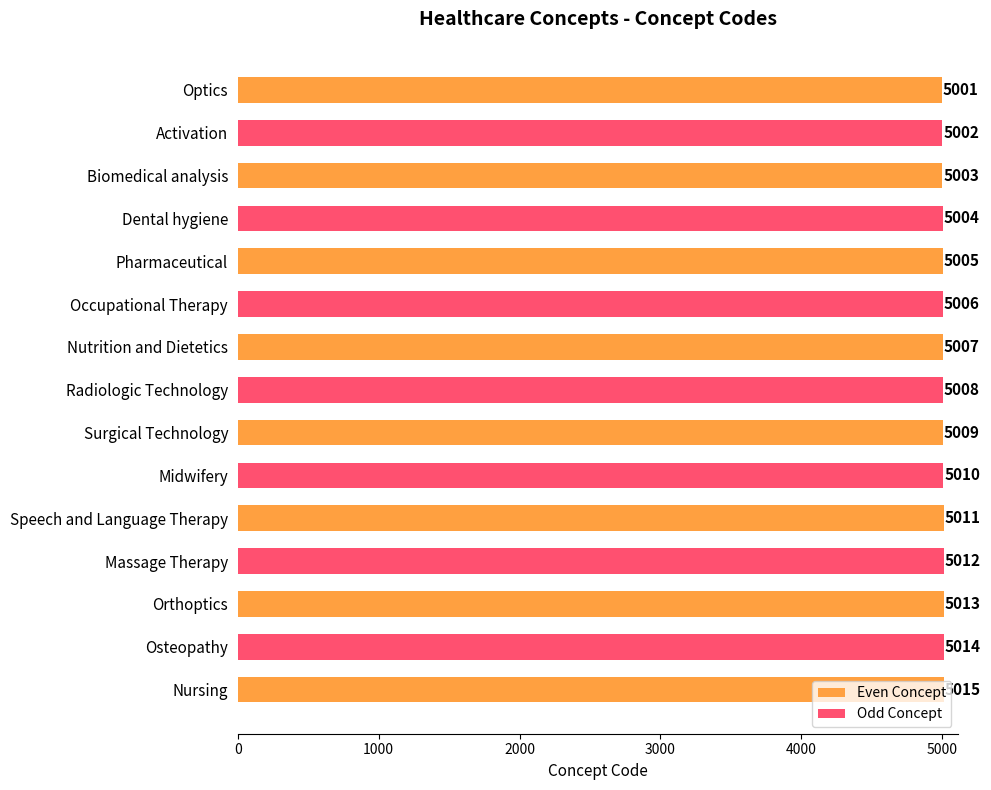

At which label does Even Concept reach its minimum?

Optics